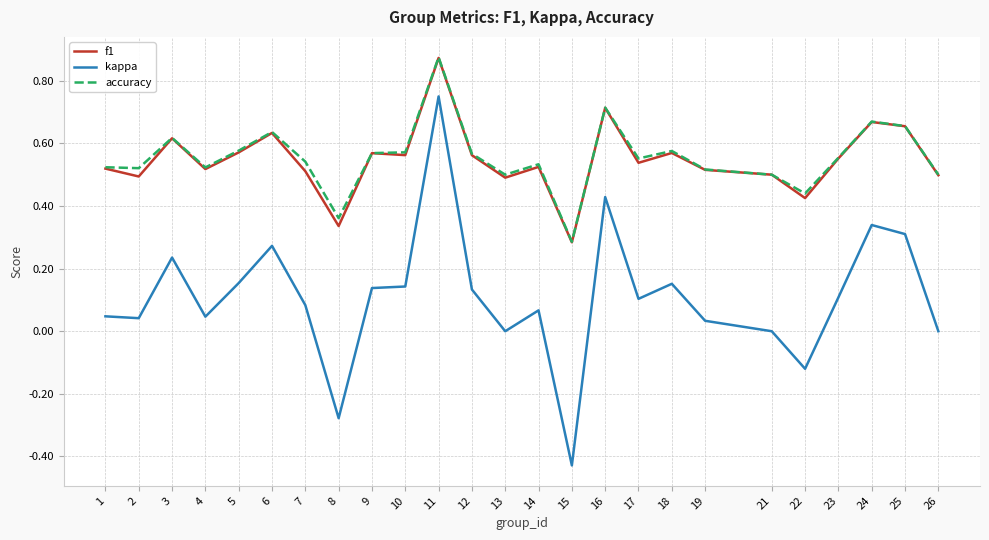

True or false: kappa has a value of 0.1 at 4.

False